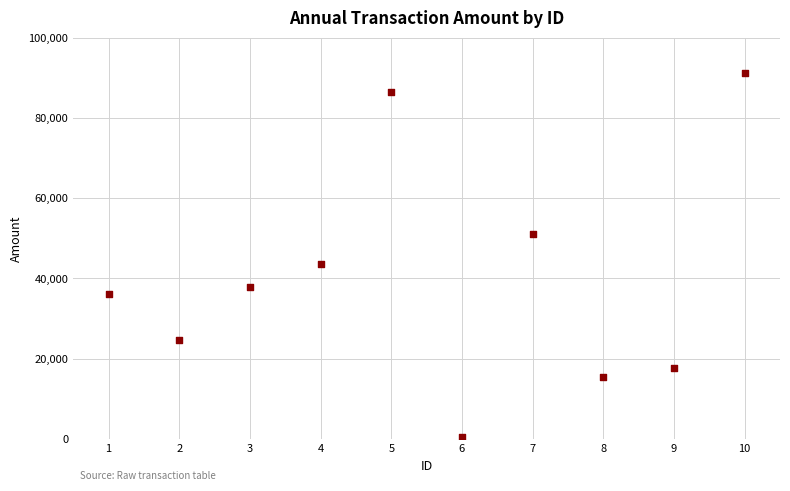

What Y value in the scatter plot is closest to 45920?

43619